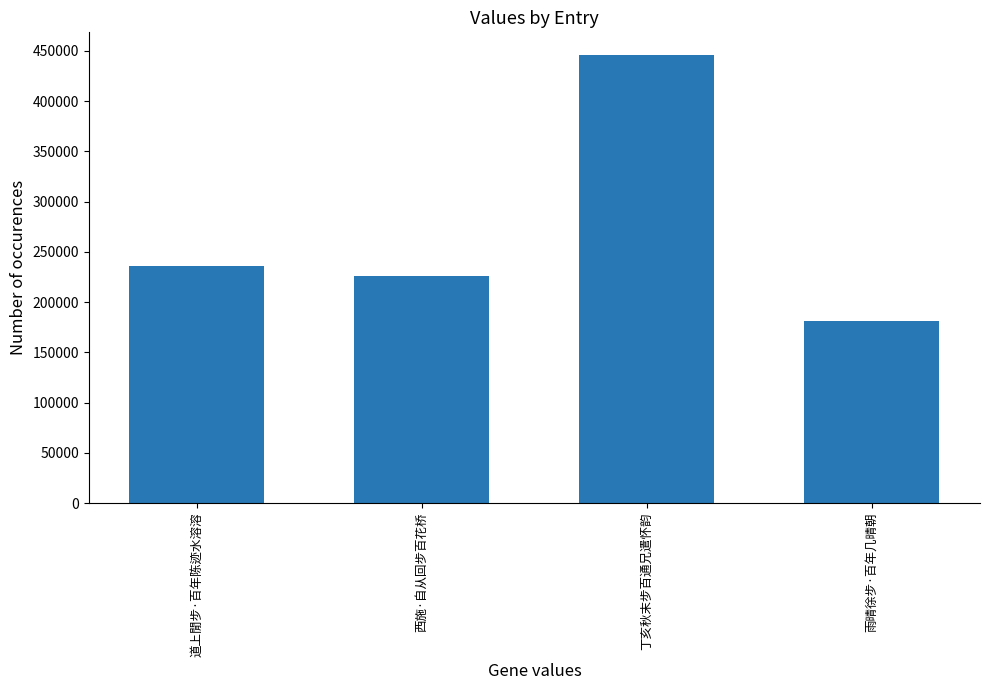

Rank the categories by value from lowest to highest.

雨晴徐步·百年几晴朝, 西施·自从回步百花桥, 道上閒步·百年陈迹水溶溶, 丁亥秋末步百通兄遣怀韵